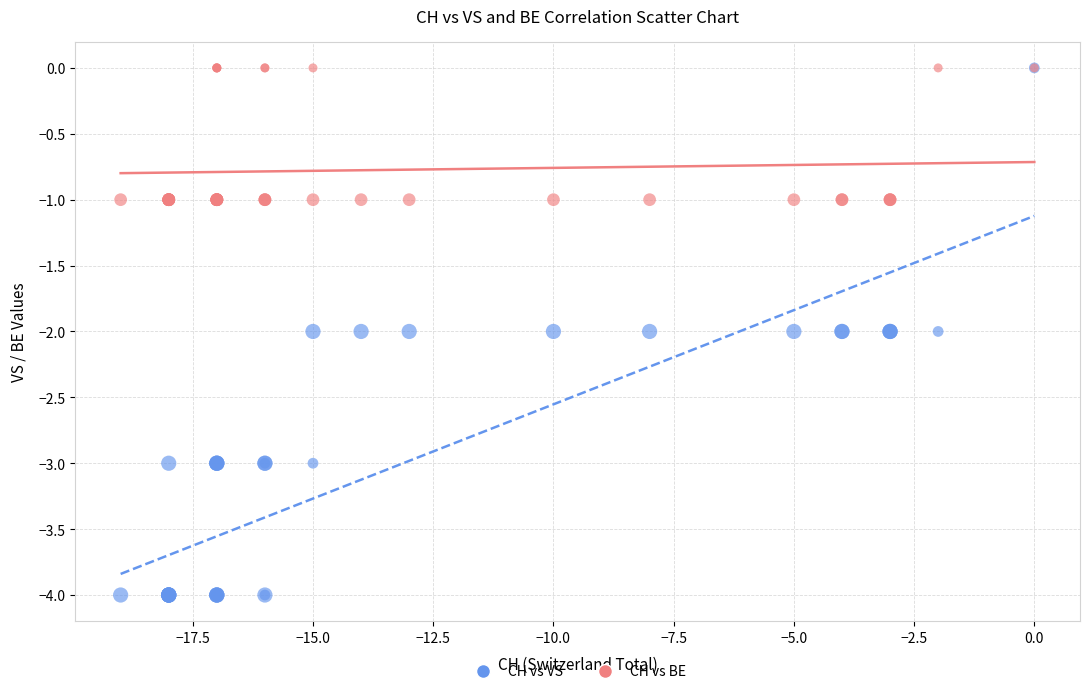

What are all the series names shown in the legend?

CH vs VS, CH vs BE